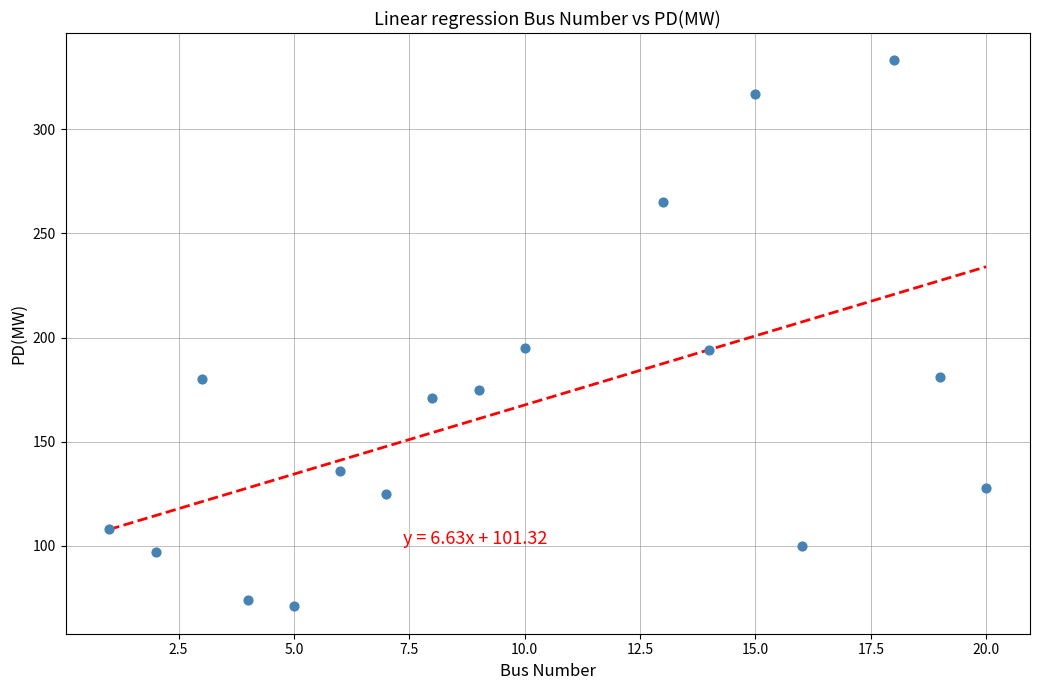

What is the range of Y values (max minus min)?

262